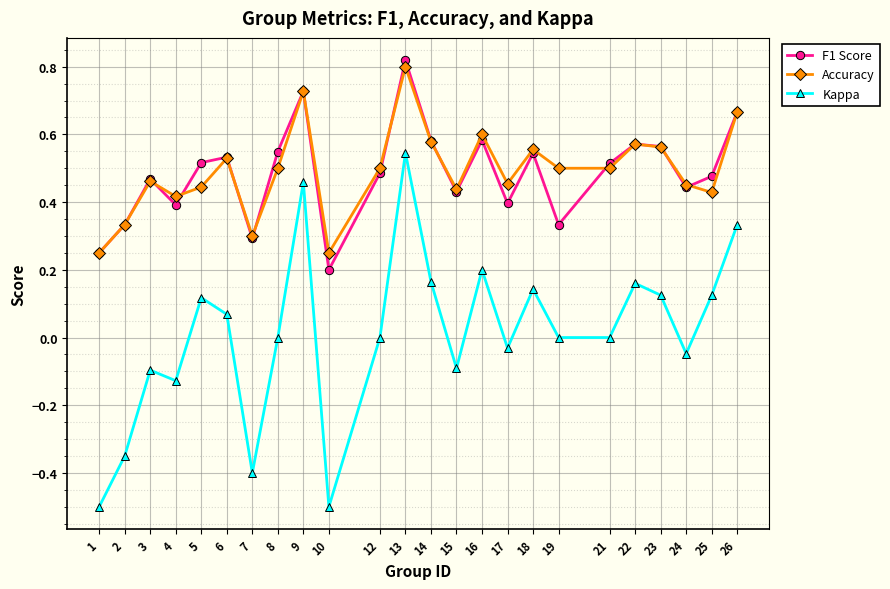

Is the value of Kappa at 4 greater than the value of Accuracy at 4?

No